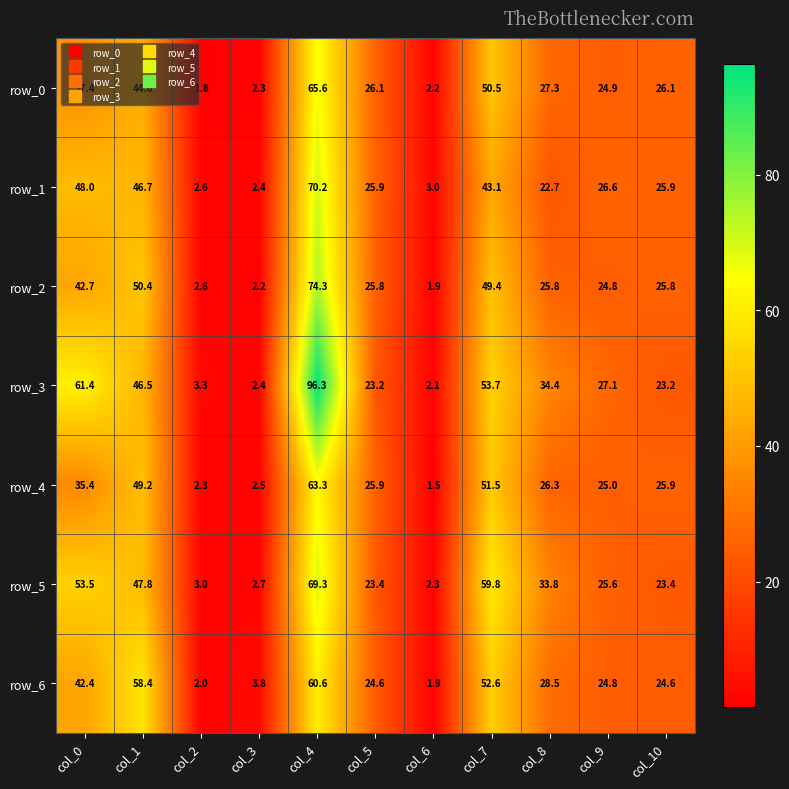

At which label does row_1 reach its peak?

col_4